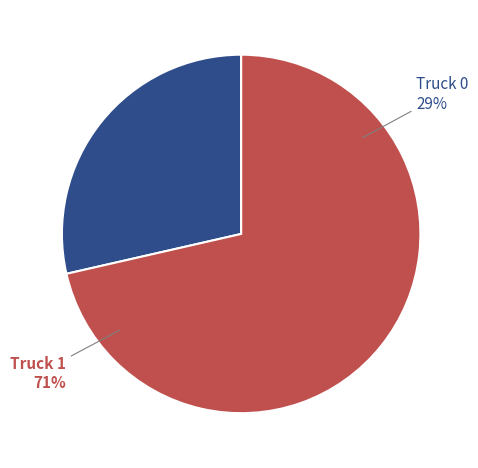

How many segments does this pie chart have?

2